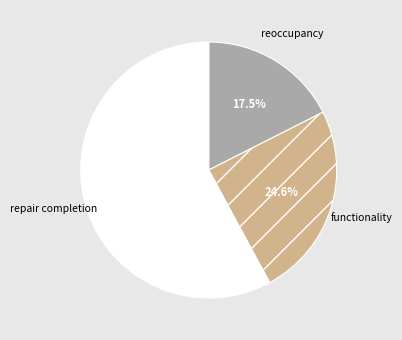

Is there any slice that represents more than half of the pie?

Yes